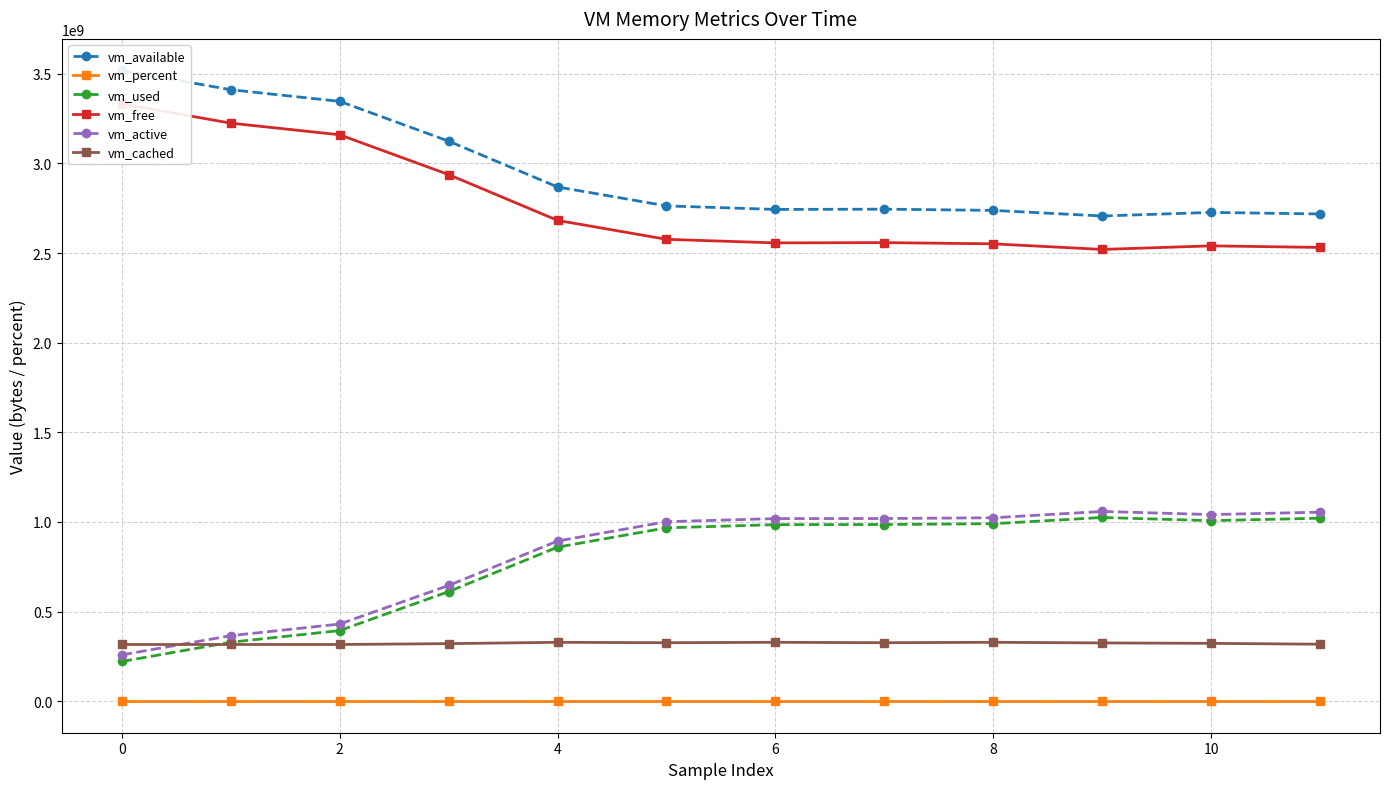

True or false: vm_active has more than 0 points higher than both neighbors.

True